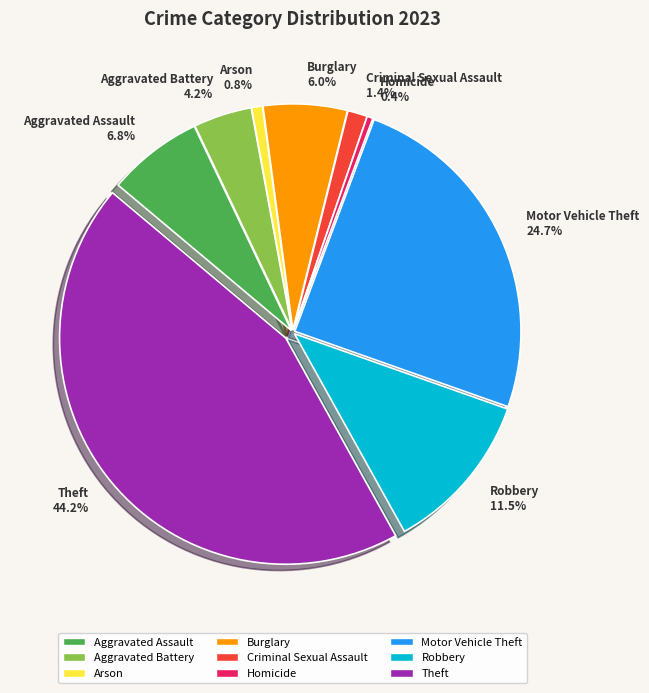

To the nearest percent, what portion does Burglary represent?

6%